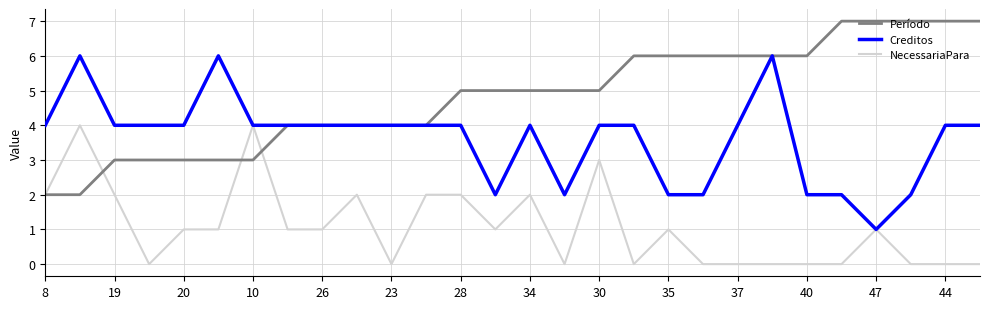

What is the maximum value for Período?

7